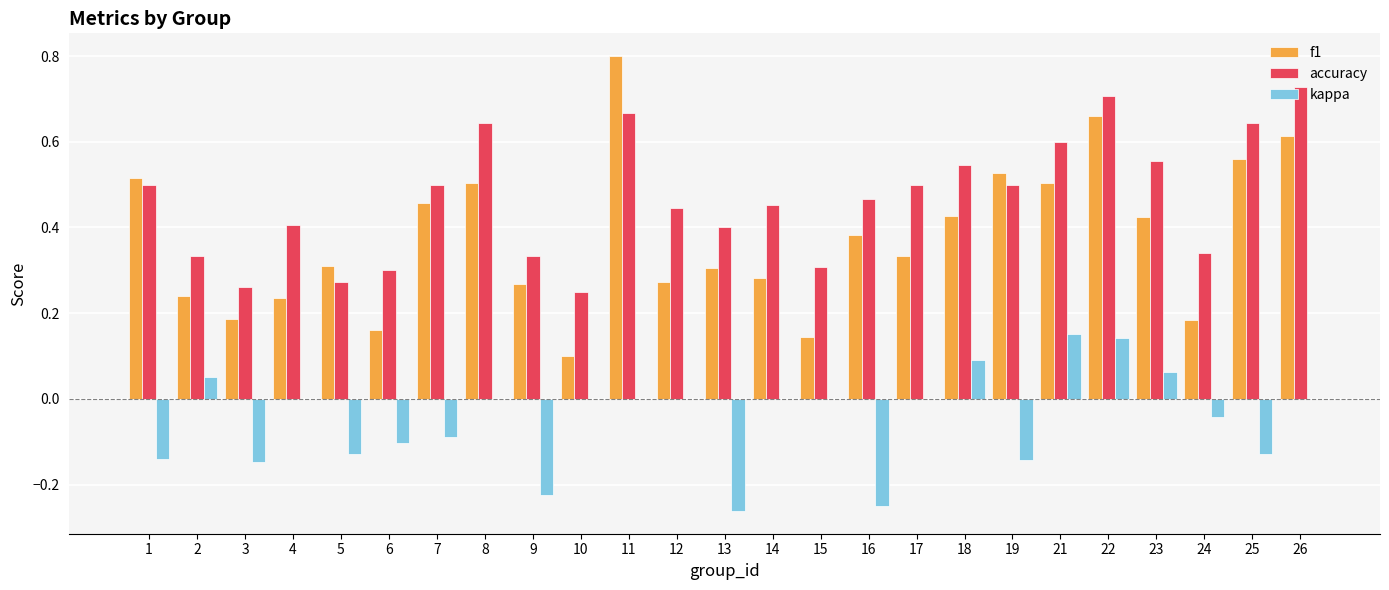

Which category has the highest value across all series?

11